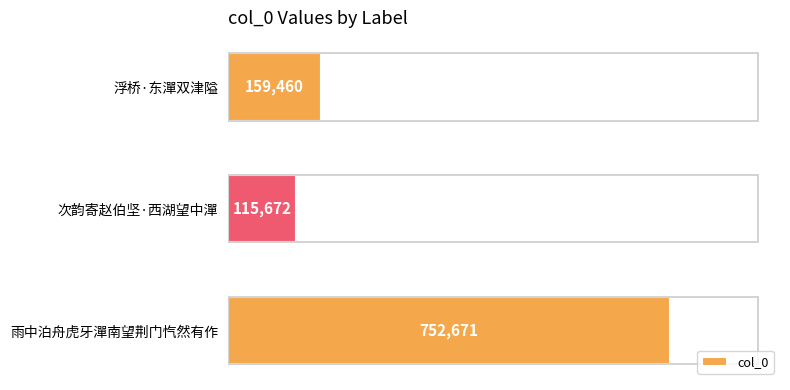

The value at 浮桥·东潬双津隘 is 104480. True or false?

False